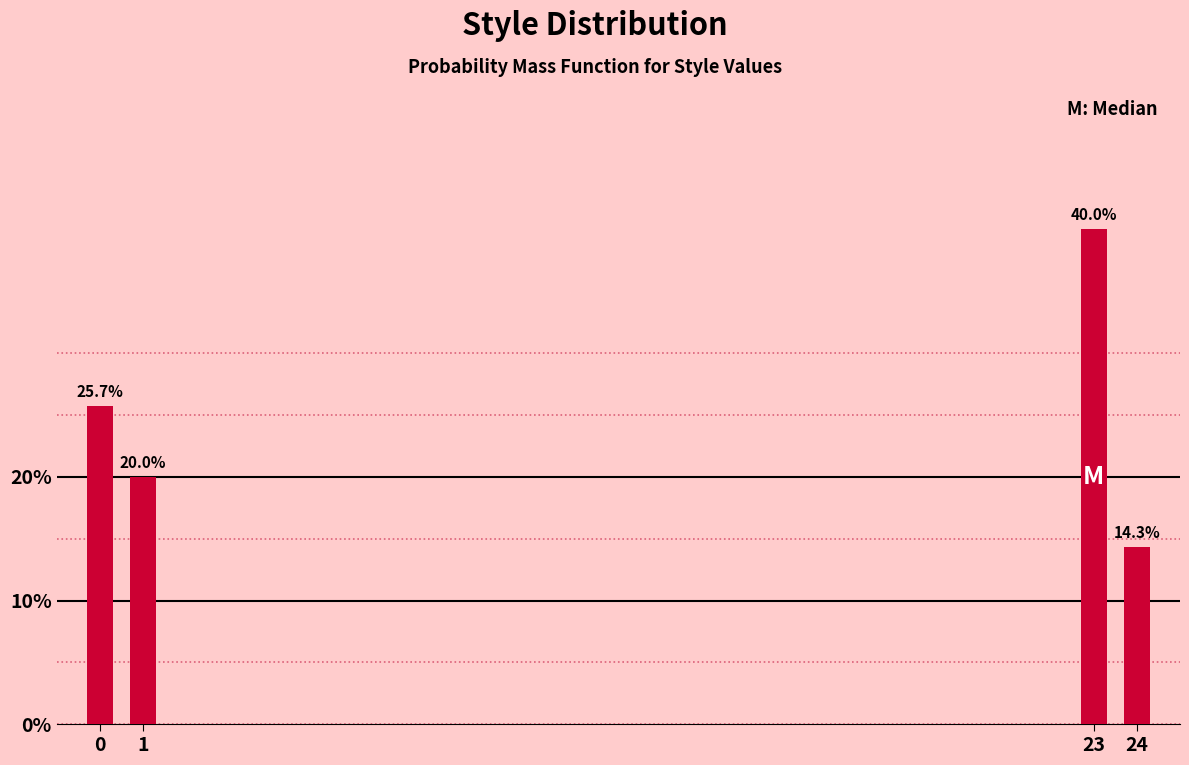

Reading left to right, list all the values displayed in this chart.

0=25.7	1=20.0	23=40.0	24=14.3